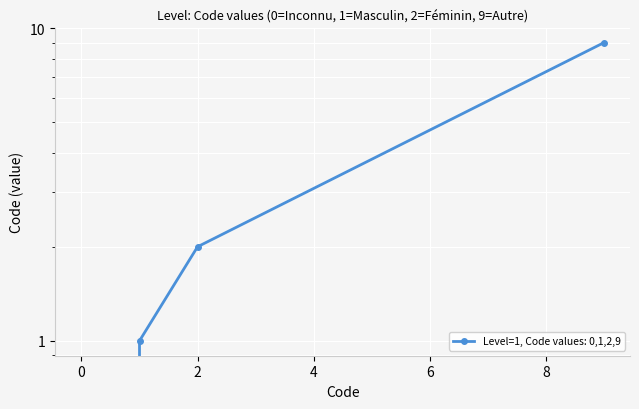

Reading right to left, extract all data points from this chart.

9=9	2=2	1=1	0=0